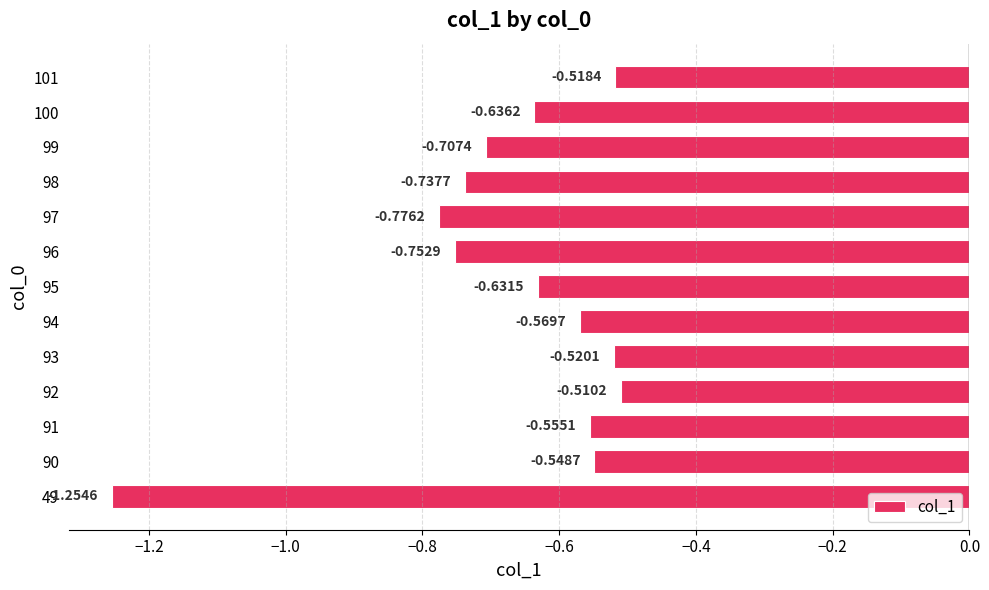

List the labels in order of value, largest first.

92, 101, 93, 90, 91, 94, 95, 100, 99, 98, 96, 97, 49